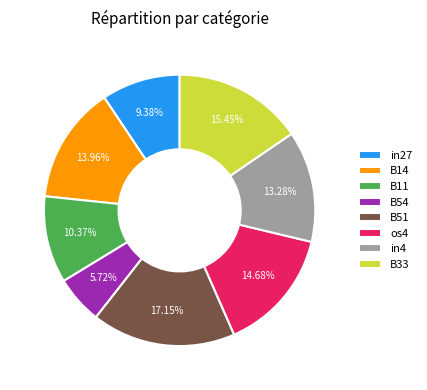

How many slices are in this pie chart?

8